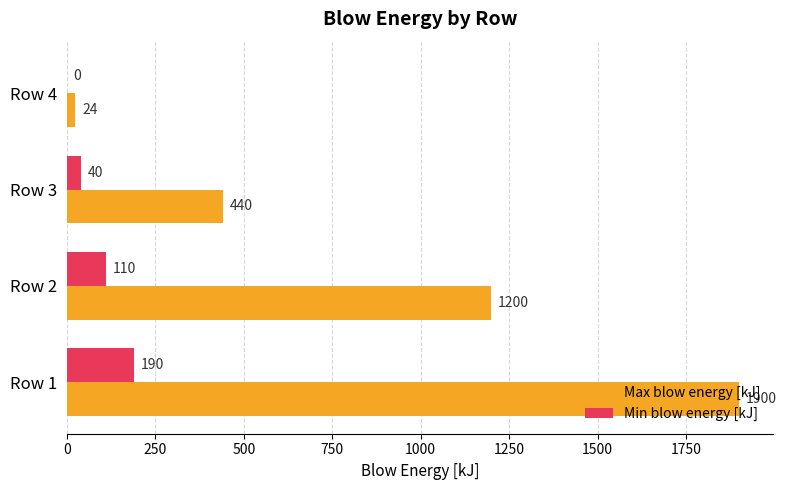

What is the maximum value shown in the chart?

1900